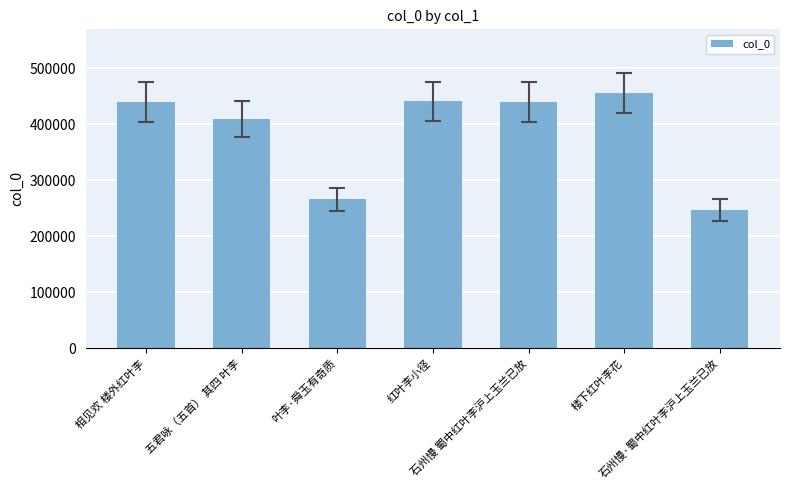

True or false: the data shows 302437 at 相见欢 楼外红叶李.

False